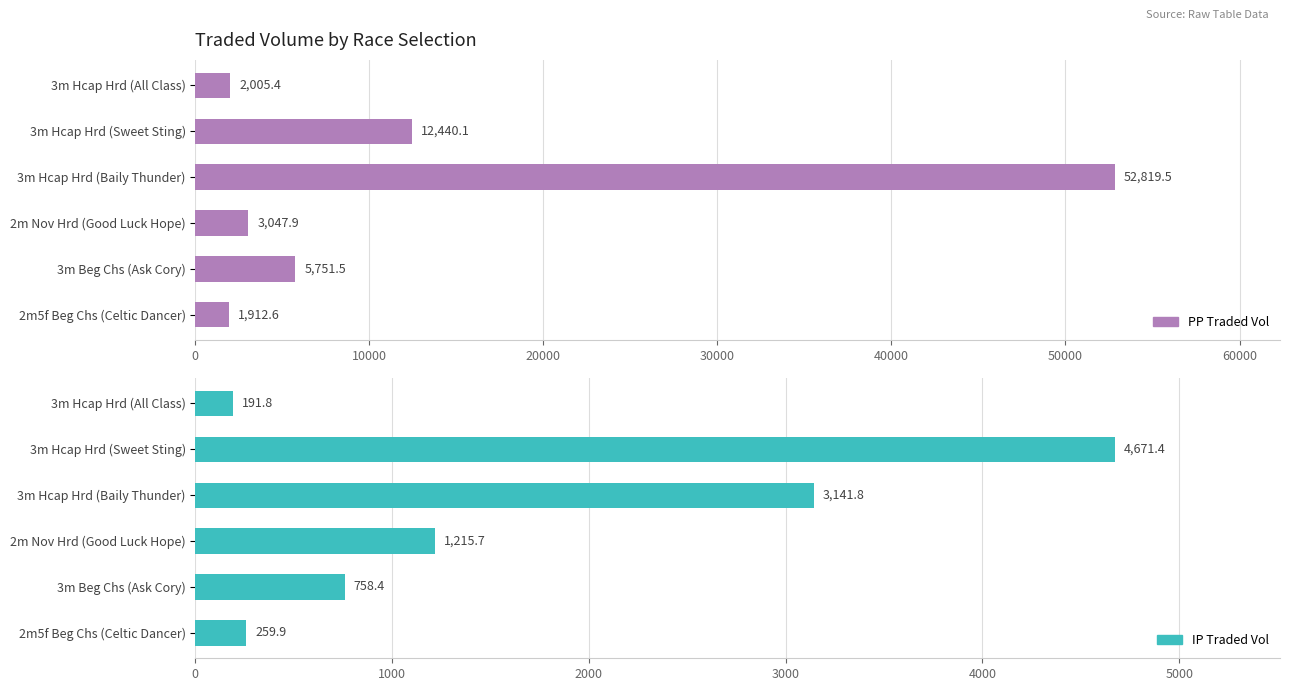

What is the difference between the highest and lowest values at 10000?

7768.8